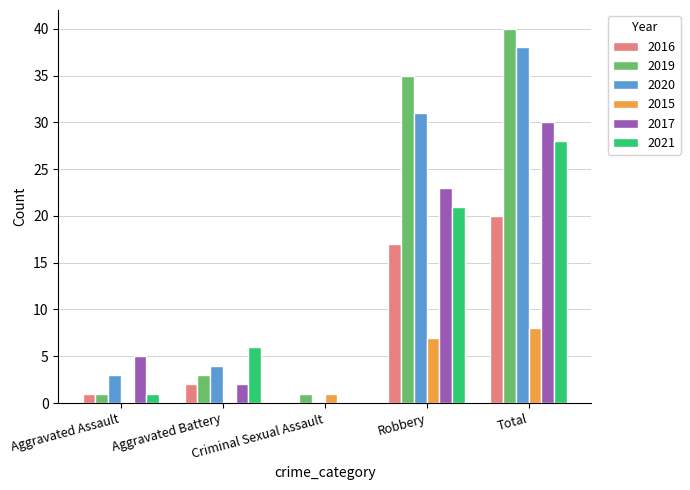

What is the maximum value for 2021?

28